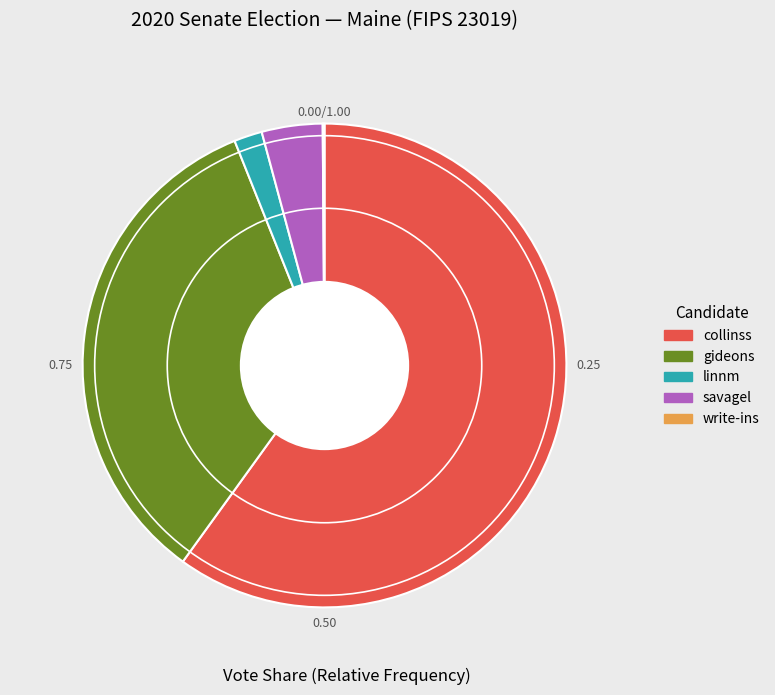

Which slice is the largest?

collinss